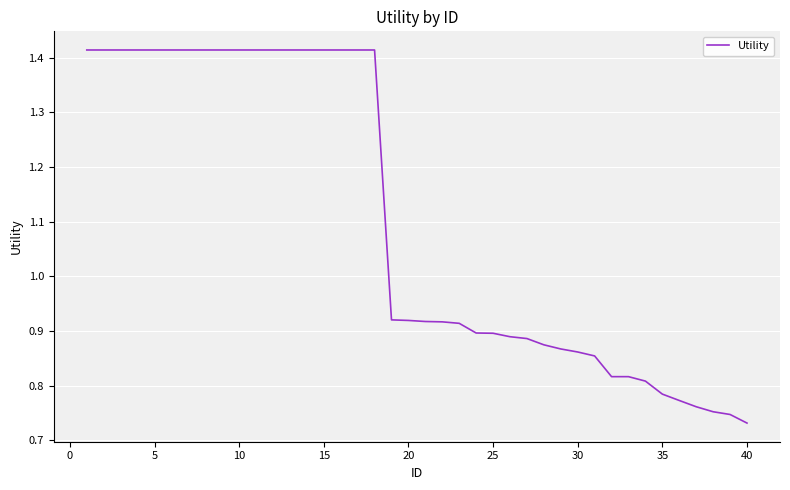

How many lines are shown in the chart?

1